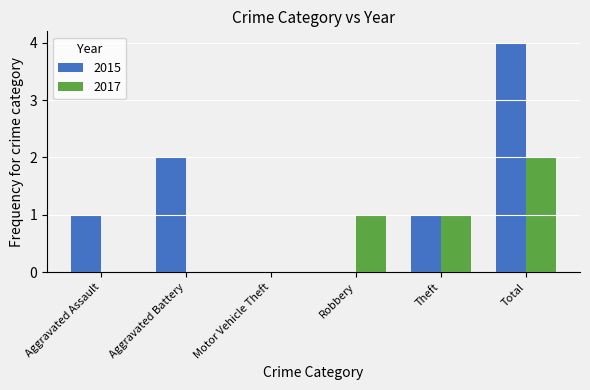

Between Aggravated Battery and Motor Vehicle Theft, which series saw the biggest shift?

2015